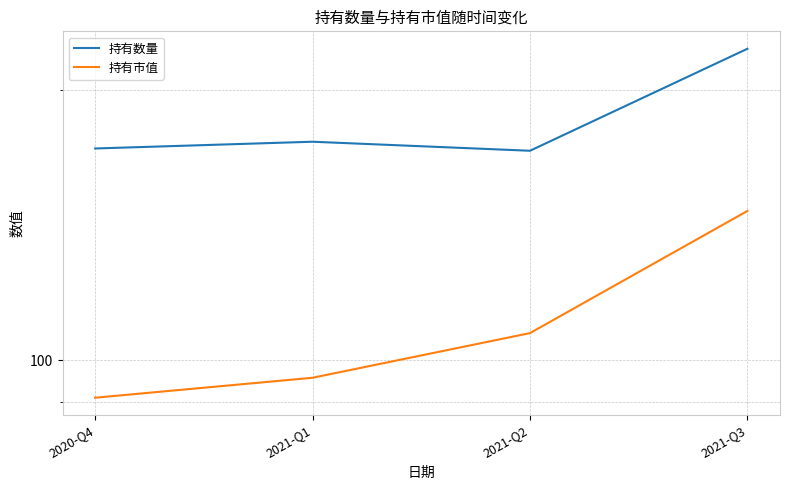

Which category has the lowest value across all series?

2020-Q4